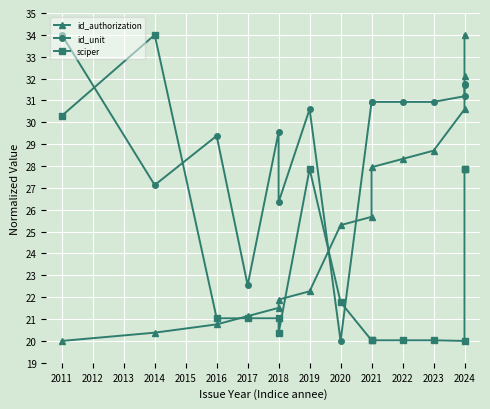

Rank the series by their maximum value, from lowest to highest.

id_authorization, id_unit, sciper